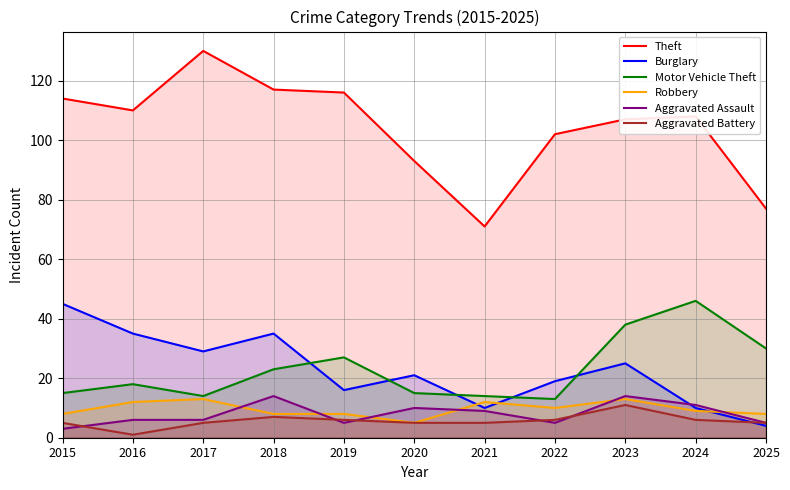

Which category has the lowest value across all series?

2016